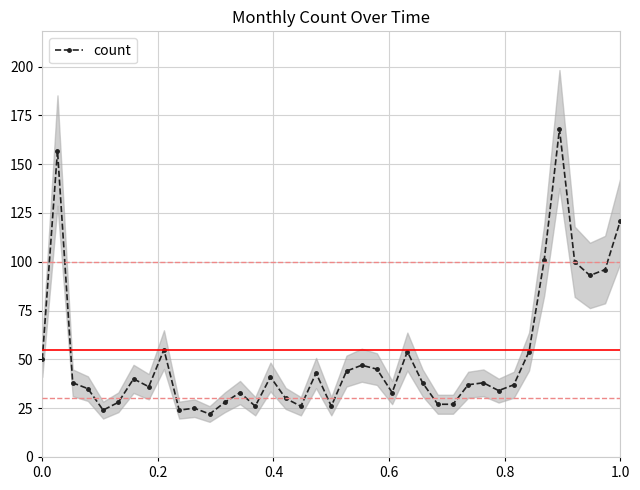

How many categories are shown in the chart?

39